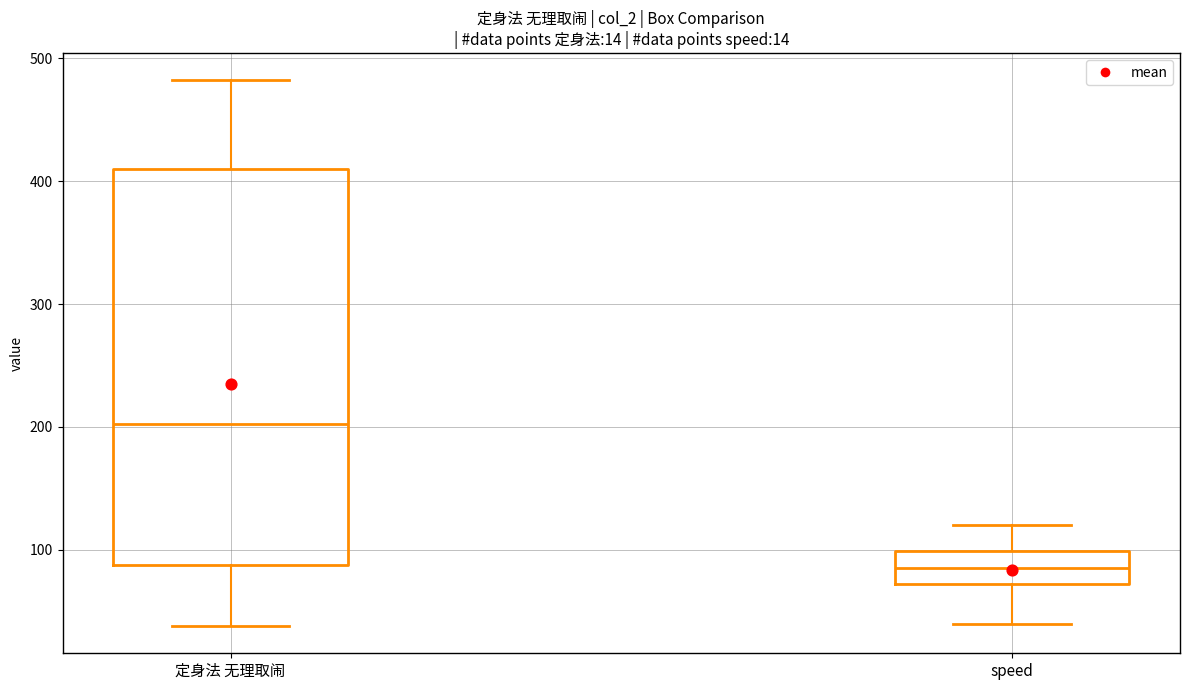

Which box has the lowest median line?

speed